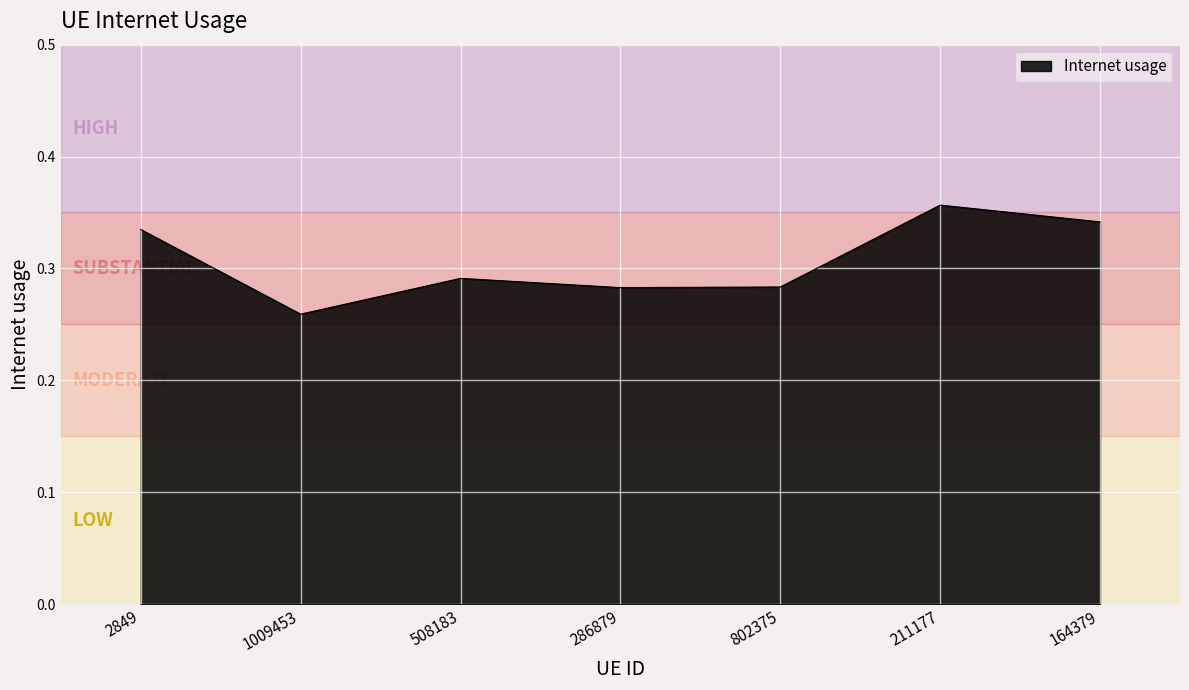

How many values are between 0 and 1?

7